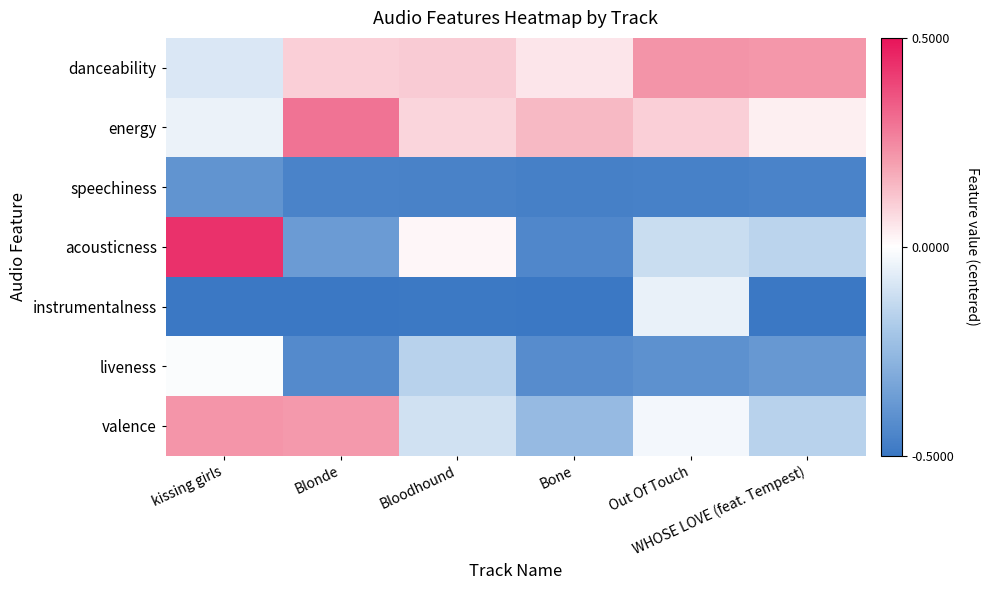

What is the smallest value displayed?

-0.5